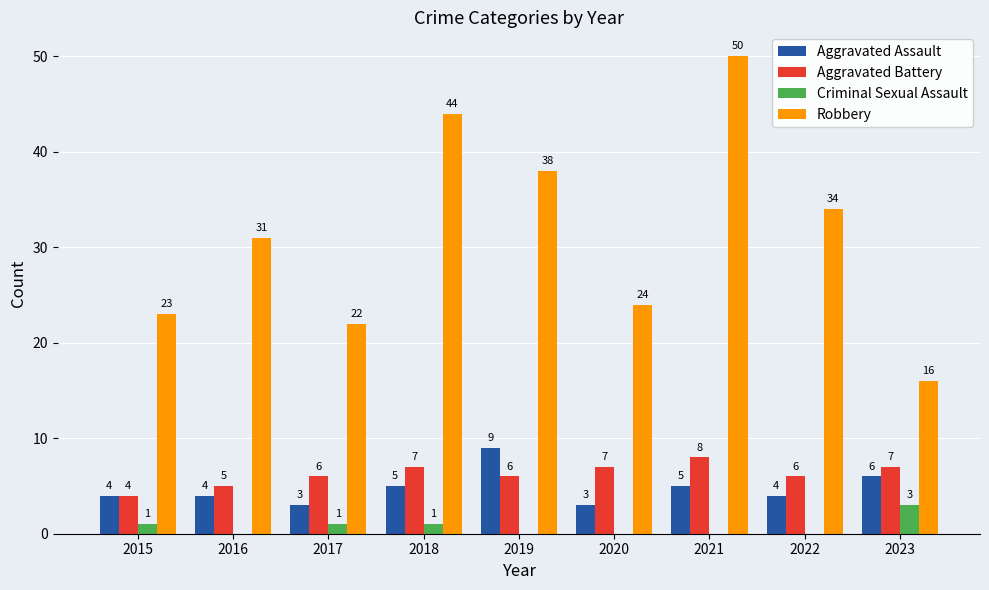

Which series has the largest total across all categories?

Robbery